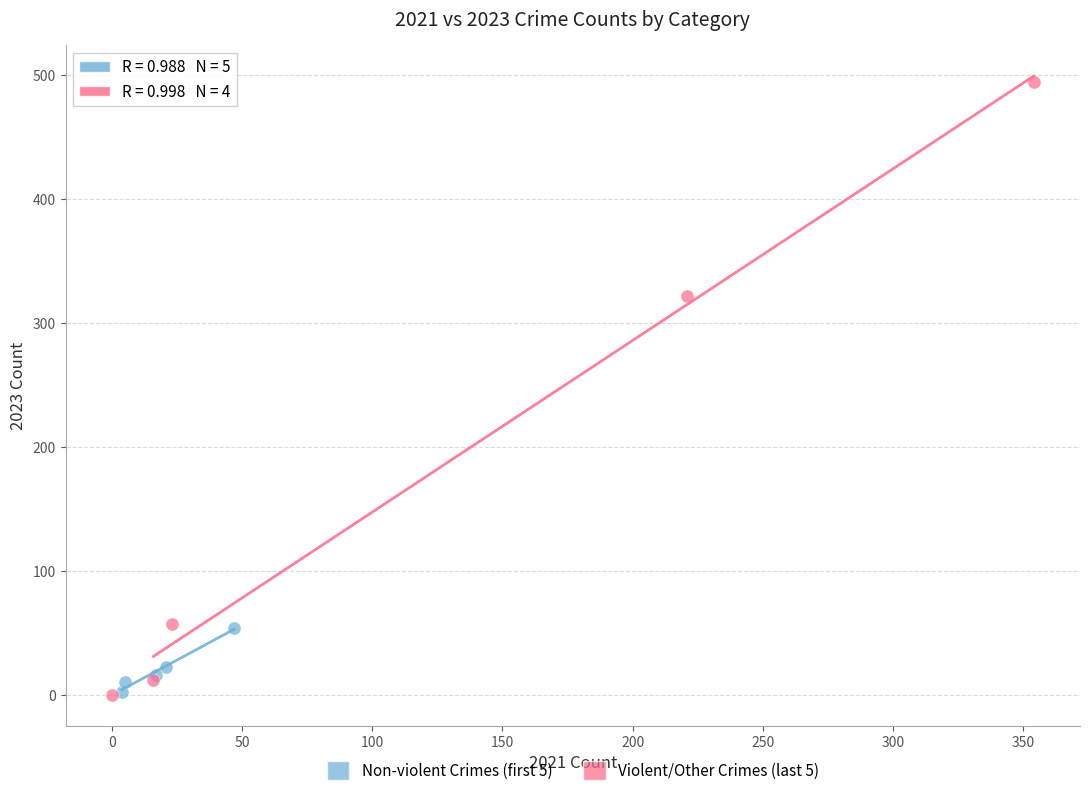

What are all the series names shown in the legend?

Non-violent Crimes (first 5), Violent/Other Crimes (last 5)